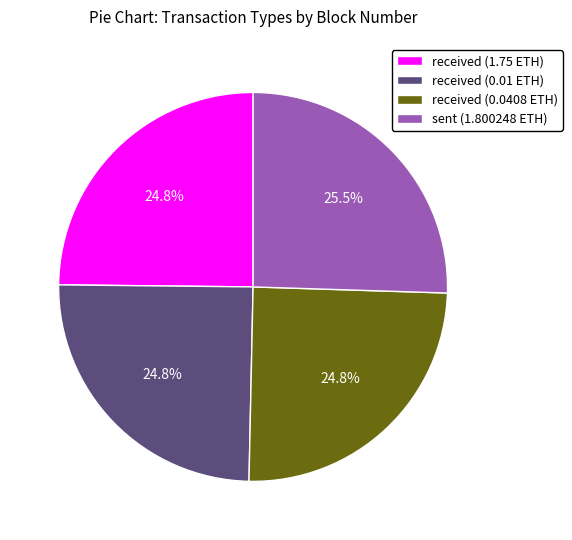

How much of the chart is everything except received (1.75 ETH)?

75.2%